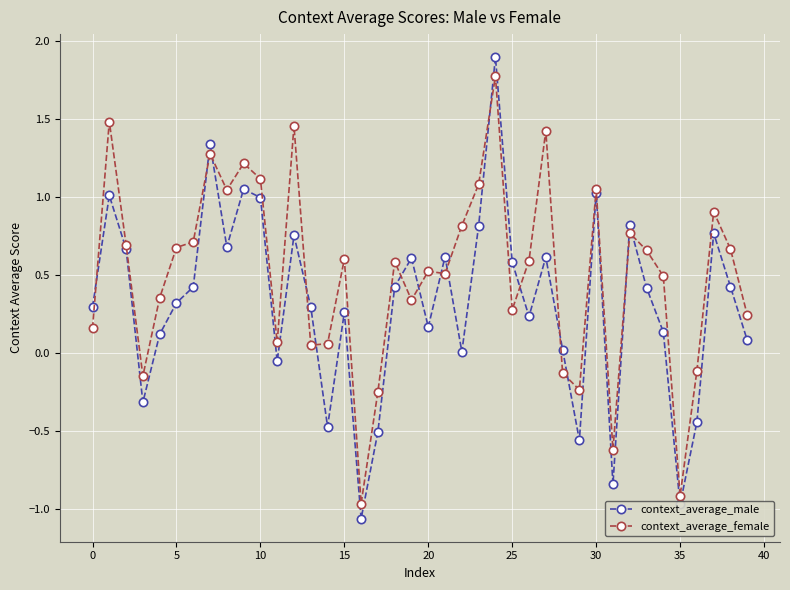

How many interior local peaks does the context_average_male series have?

12